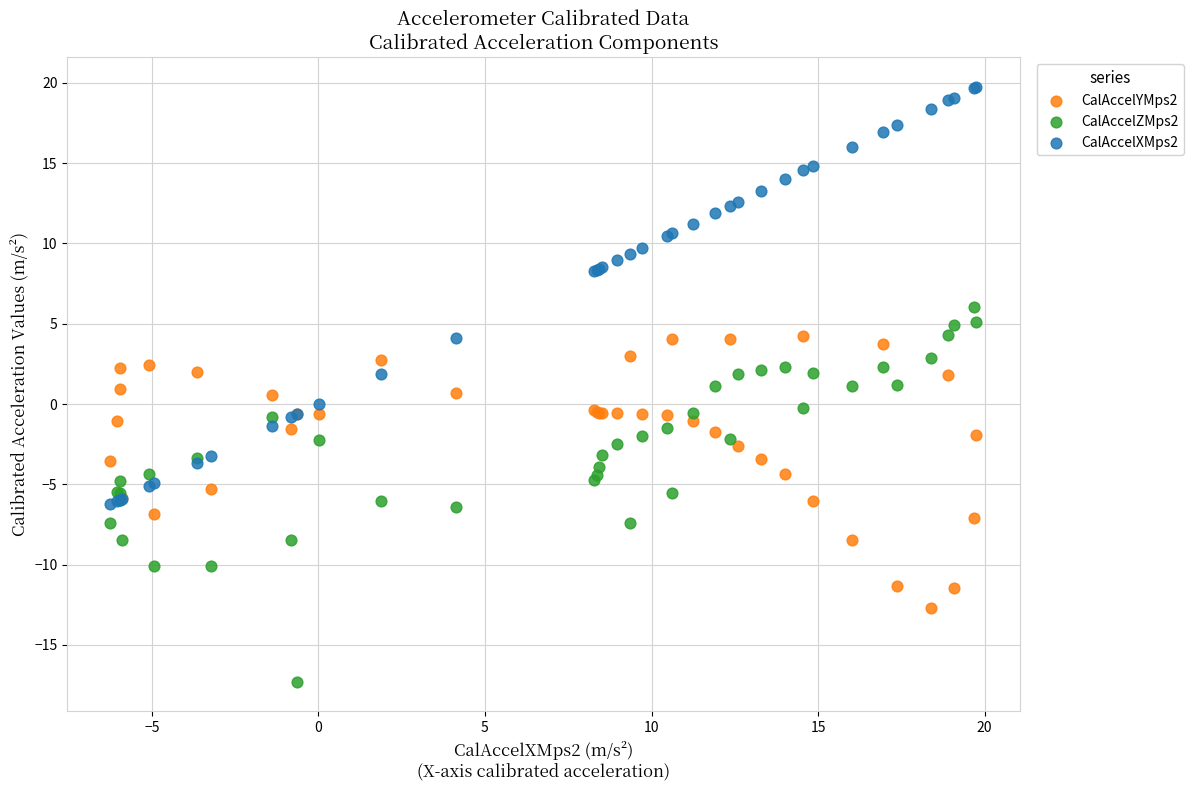

What are all the series names shown in the legend?

CalAccelYMps2, CalAccelZMps2, CalAccelXMps2